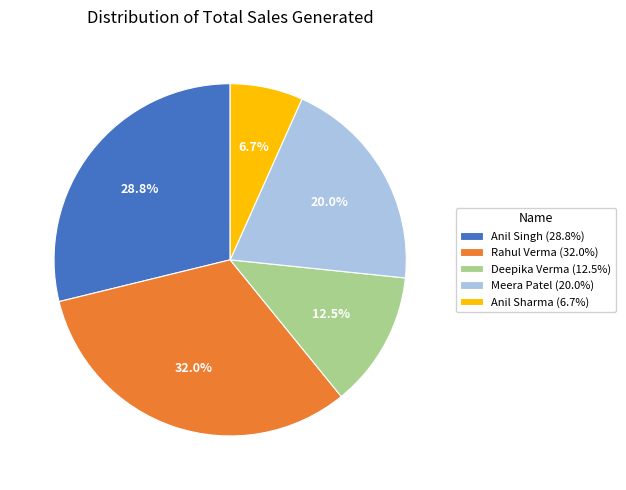

What percentage is NOT represented by Deepika Verma?

87.5%